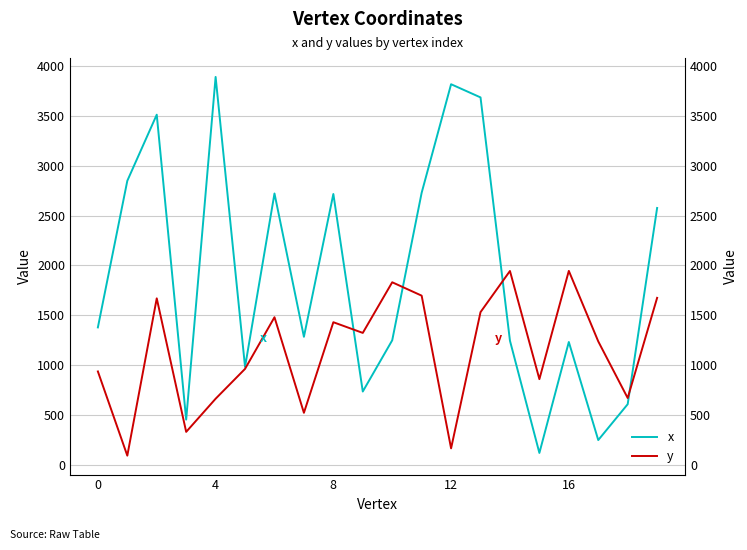

How many intersections are there between y and x?

4